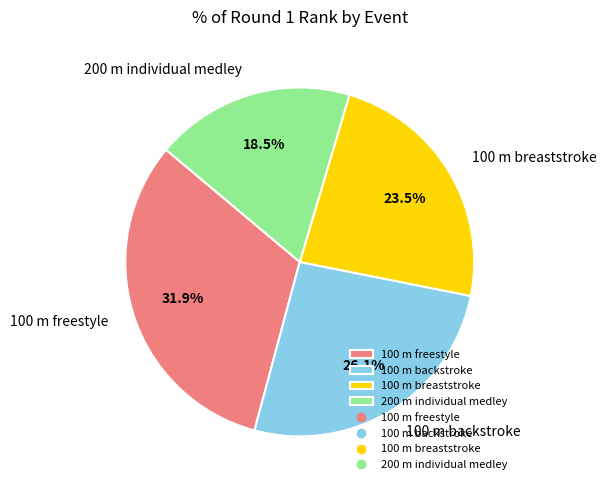

Which category has the biggest portion of the pie?

100 m freestyle